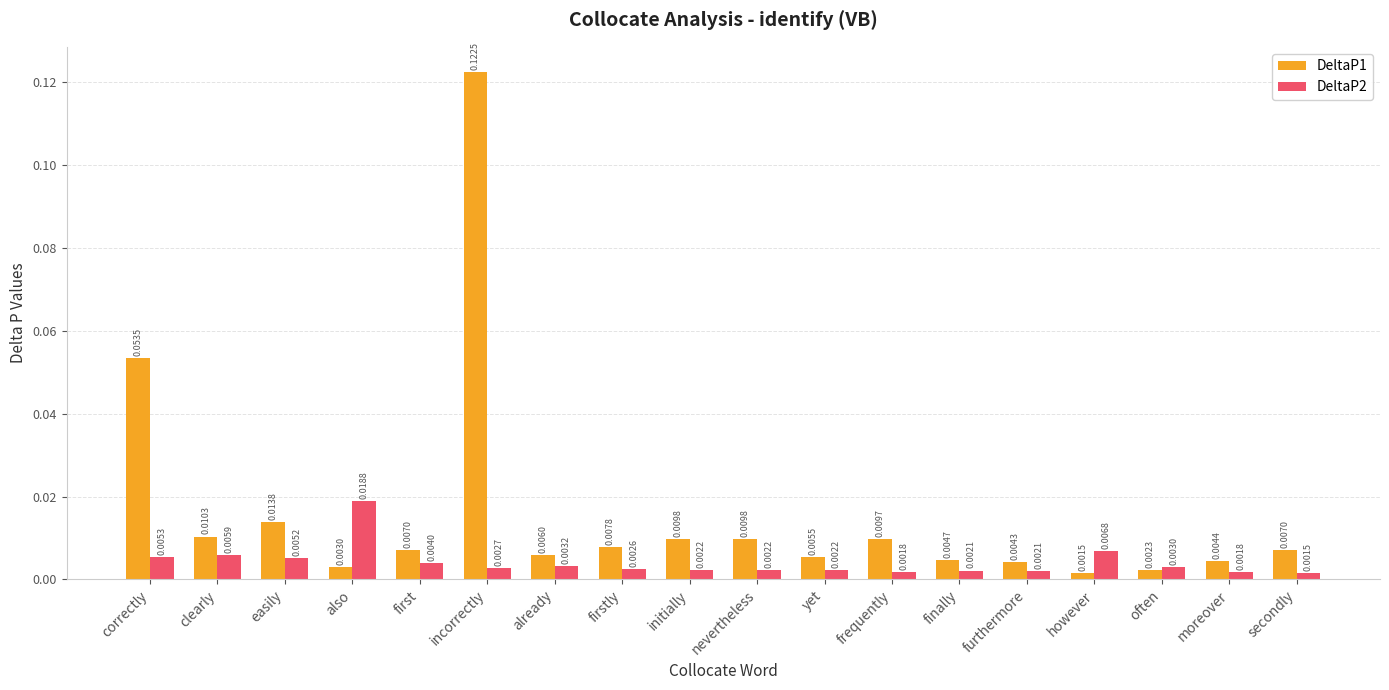

Between nevertheless and finally, which series saw the biggest shift?

DeltaP1